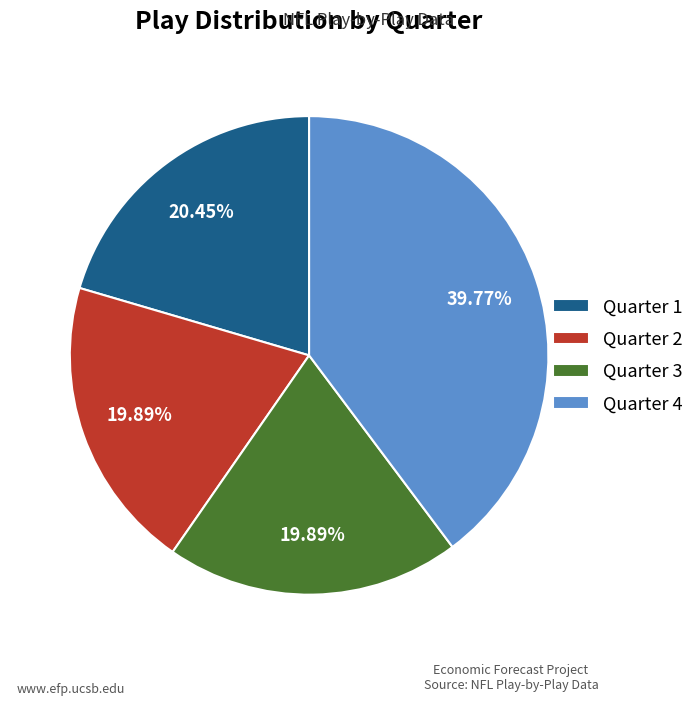

Is it true that Quarter 2 is 20% of the pie?

True